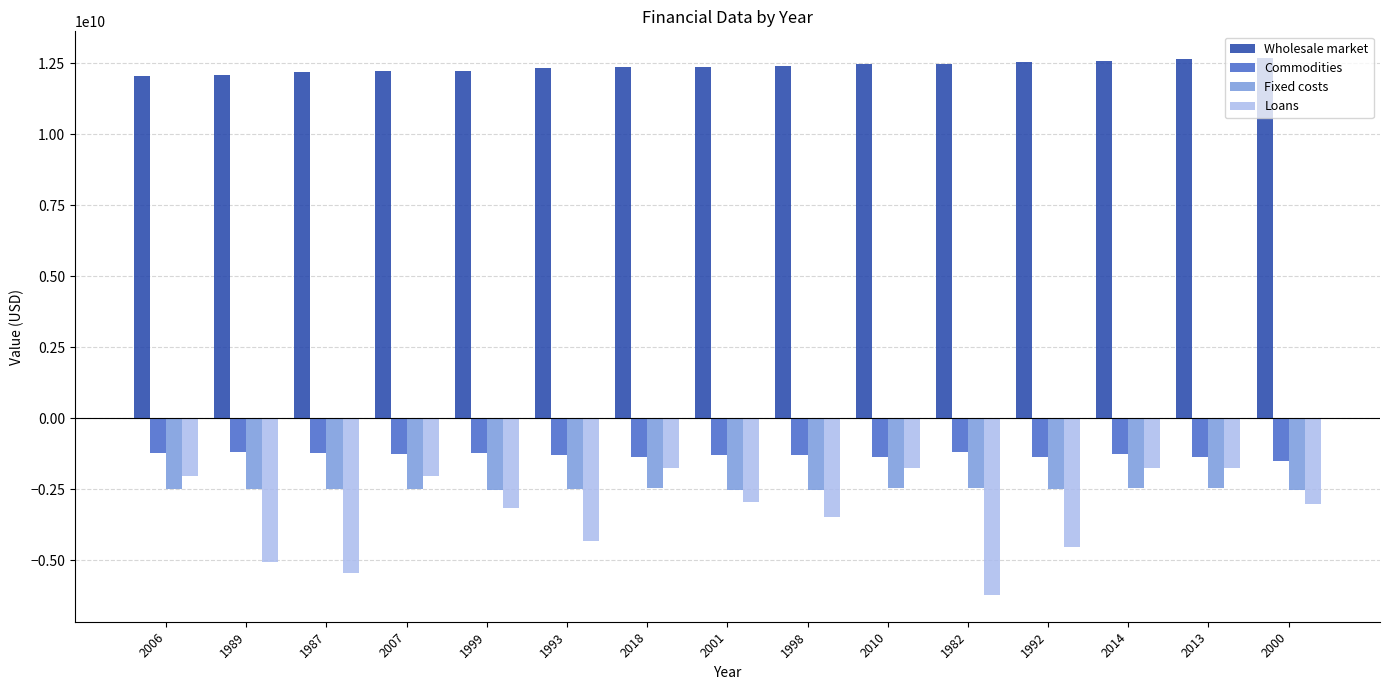

What is the difference between the maximum and minimum values in the Loans series?

4468364202.2